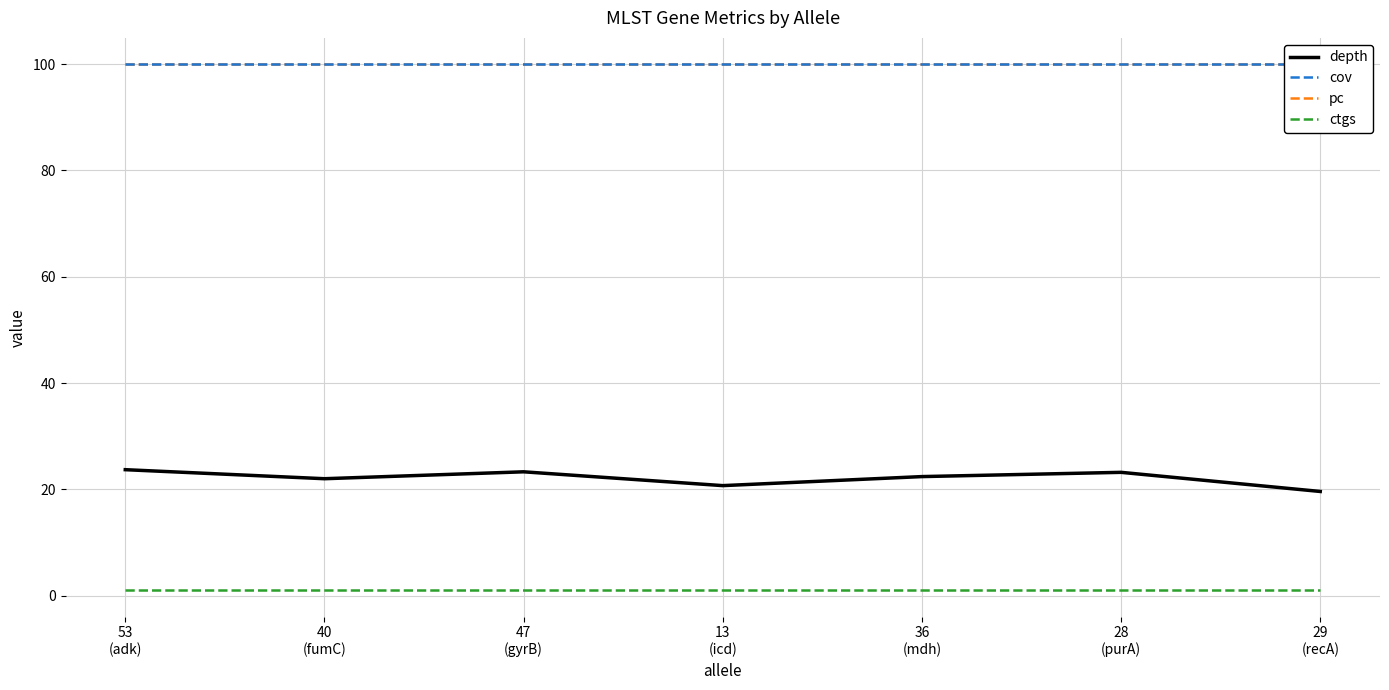

True or false: ctgs has a value of 0.2 at 53
(adk).

False